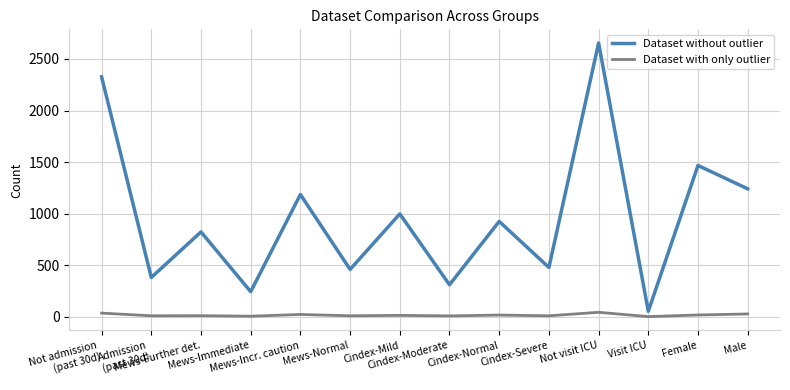

What is the difference between the maximum and minimum values in the Dataset without outlier series?

2603